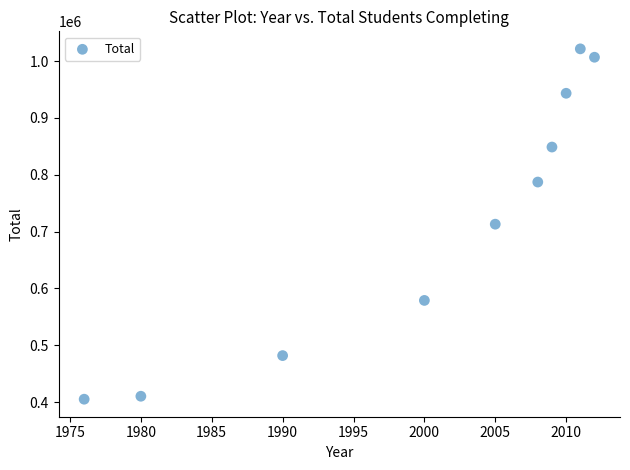

What is the average X value?

2000